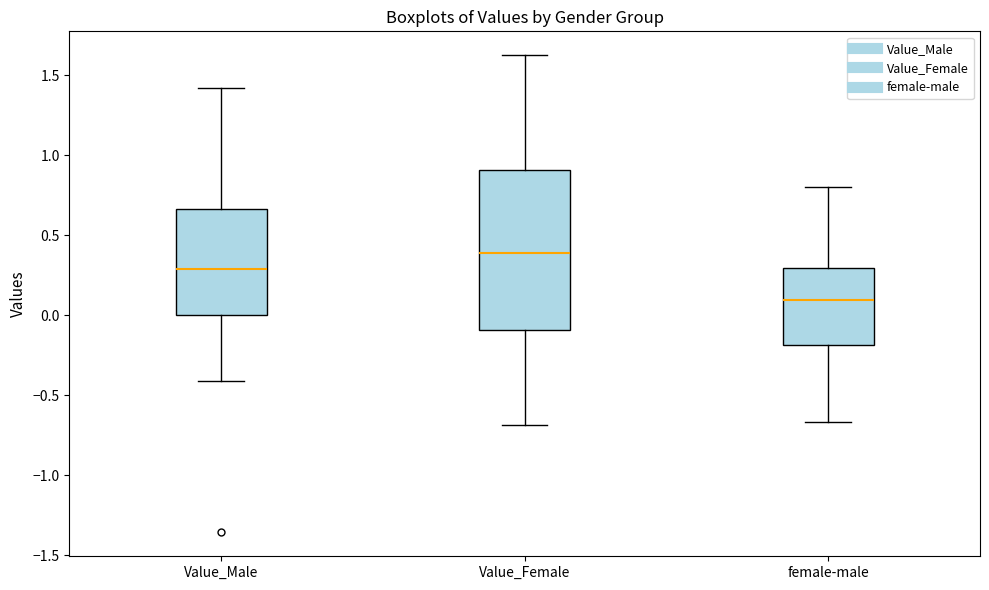

Where does the upper whisker of the box for Value_Male end on the y-axis? The values are not printed on the chart, so give them approximately, as read against the axis.

1.40